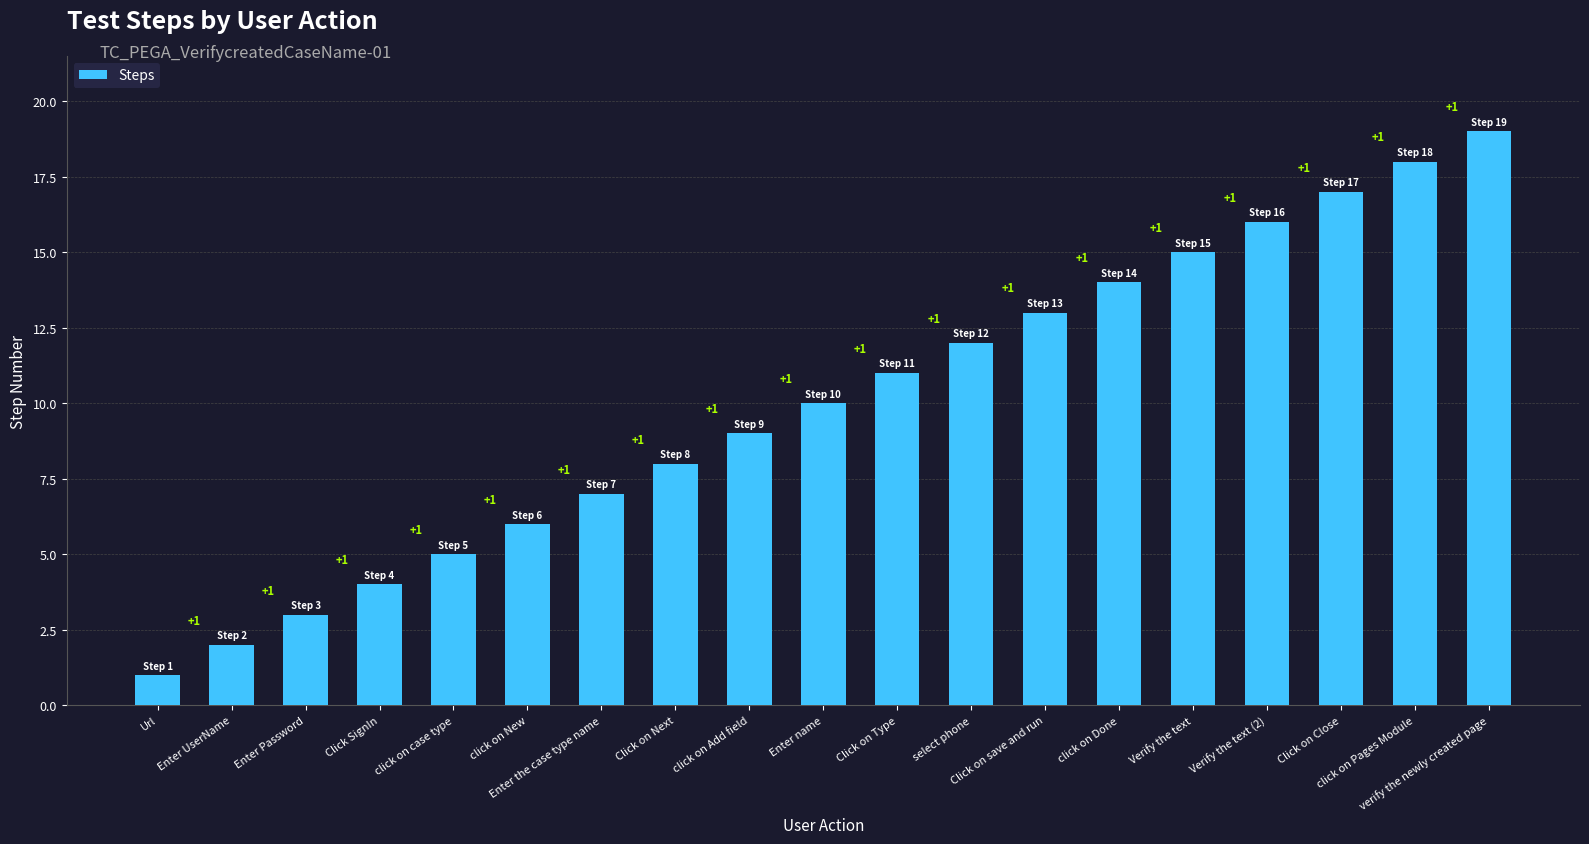

Where is the data nearest to the value 10?

Enter name